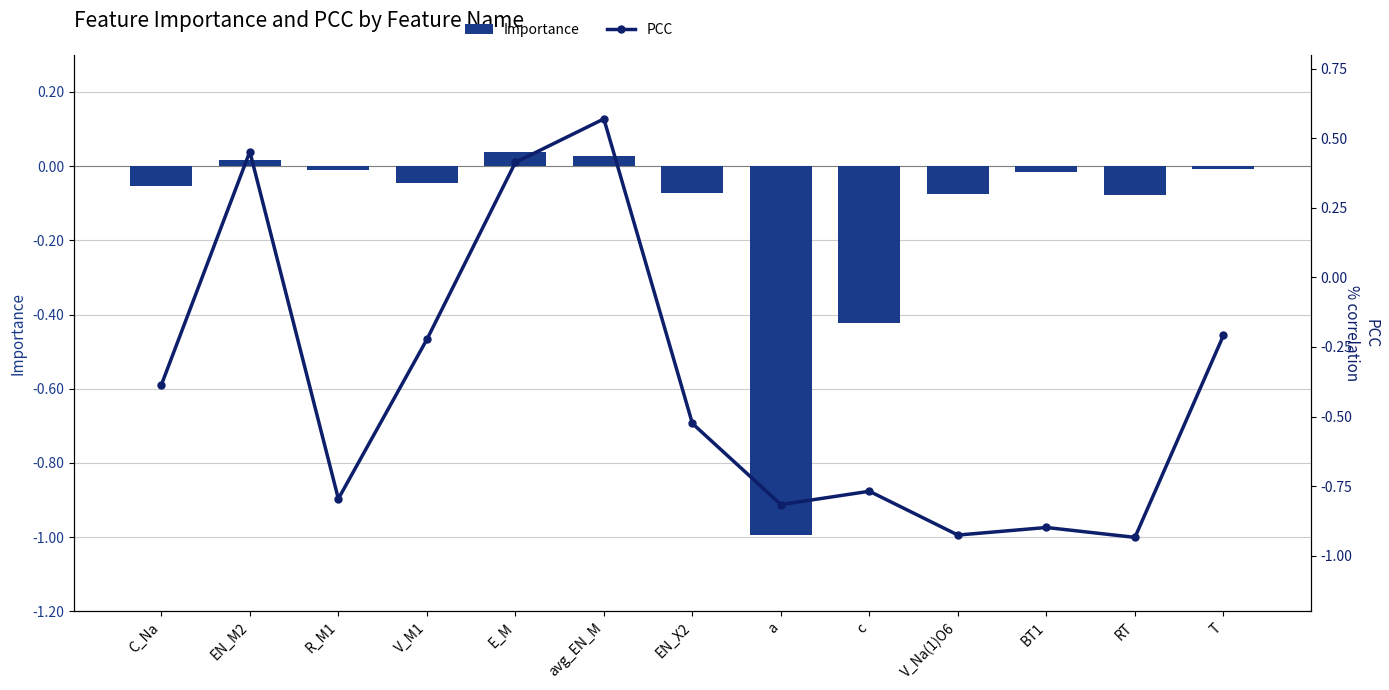

At which category is the sum across all series the highest?

avg_EN_M